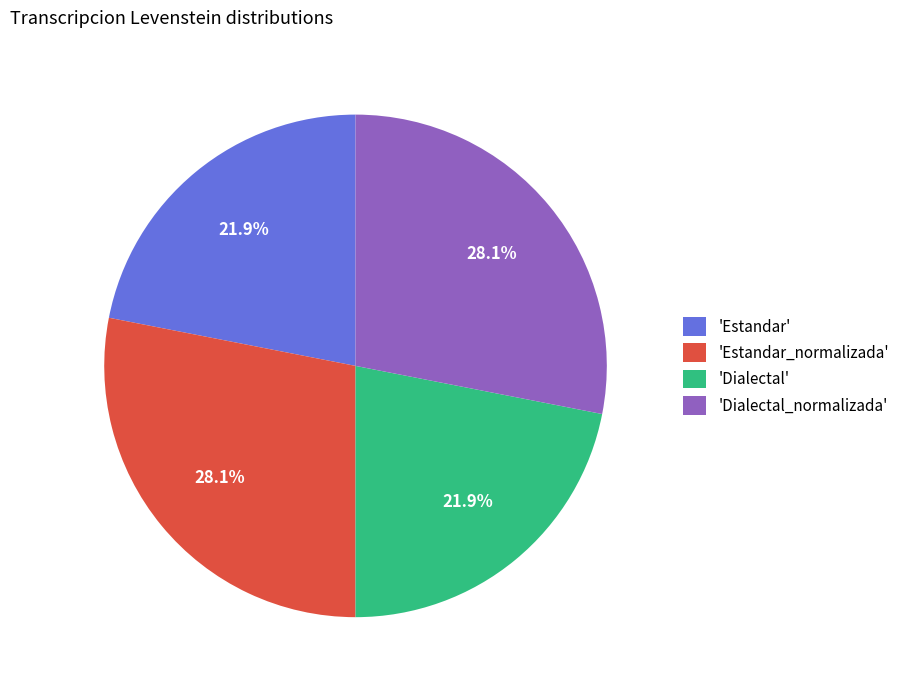

Is there a majority slice in this chart?

No